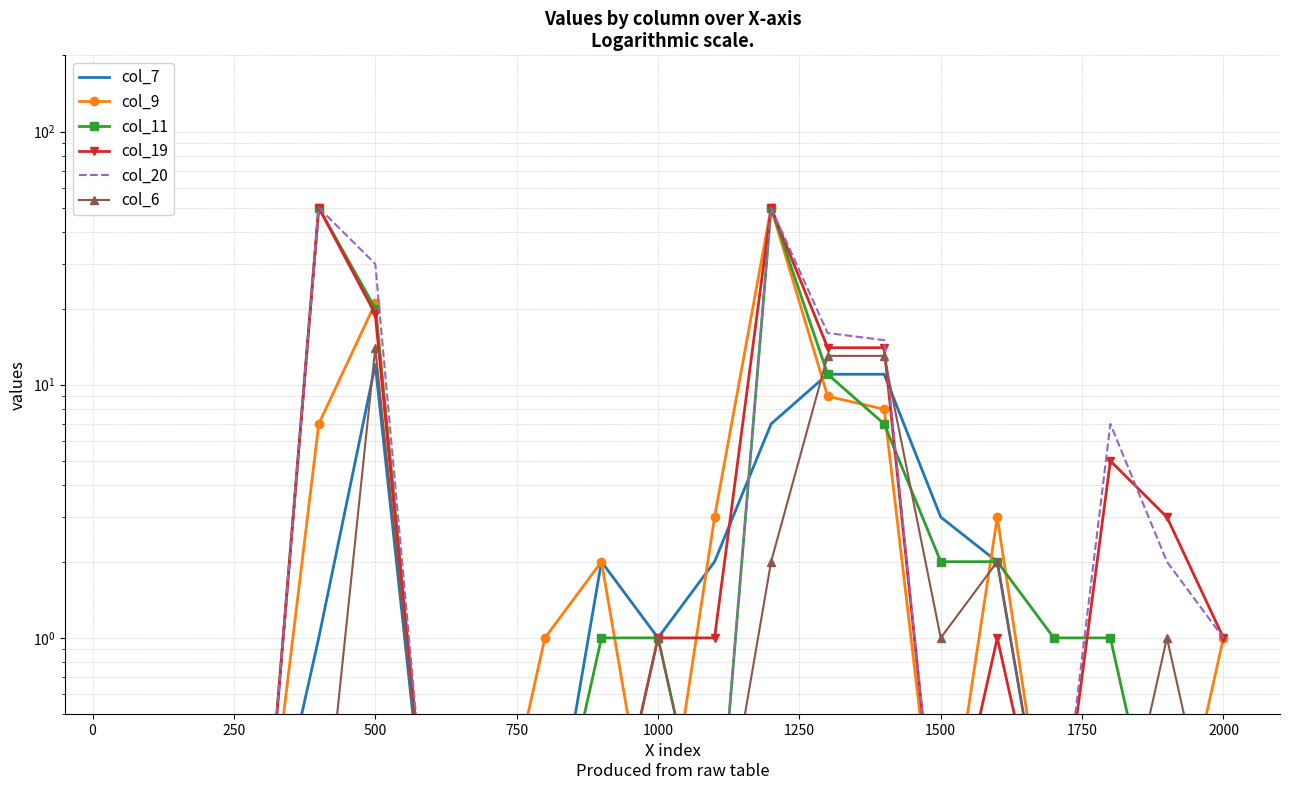

How many interior local valleys does the col_6 series have?

2